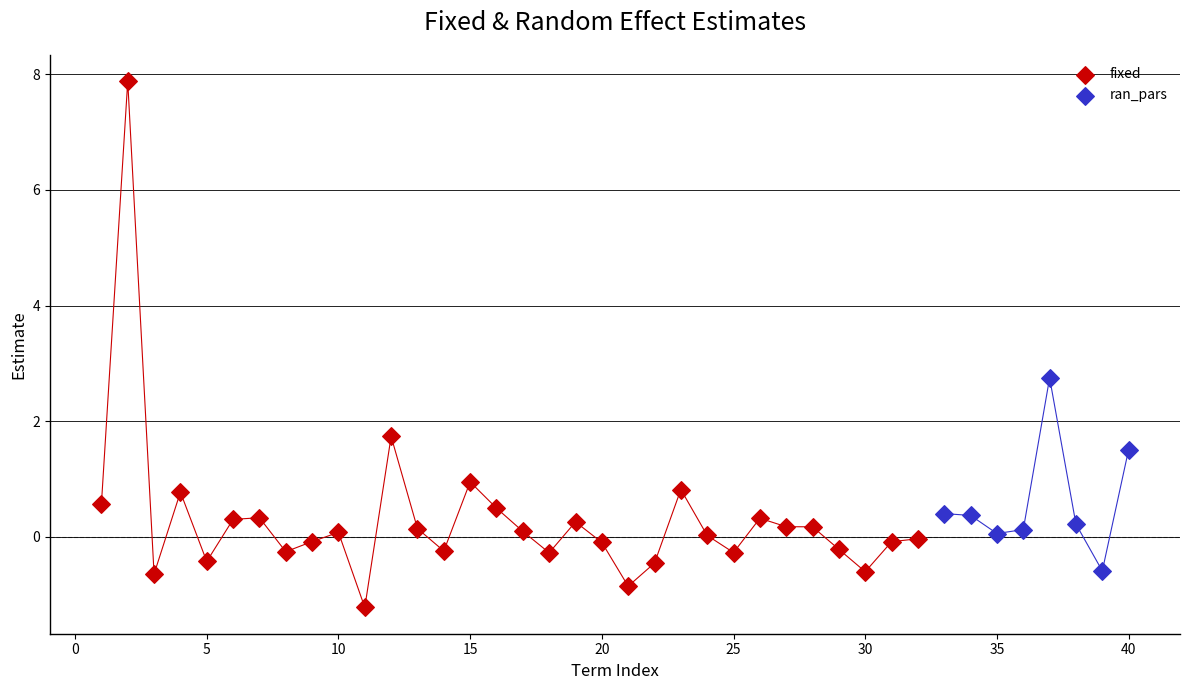

Which series contains the lowest Y value?

fixed